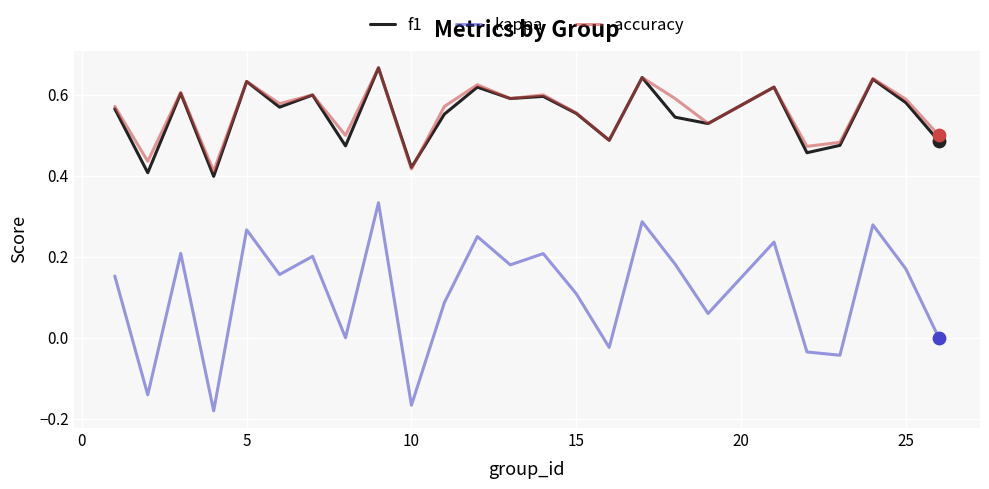

Which series has the widest spread of values?

kappa